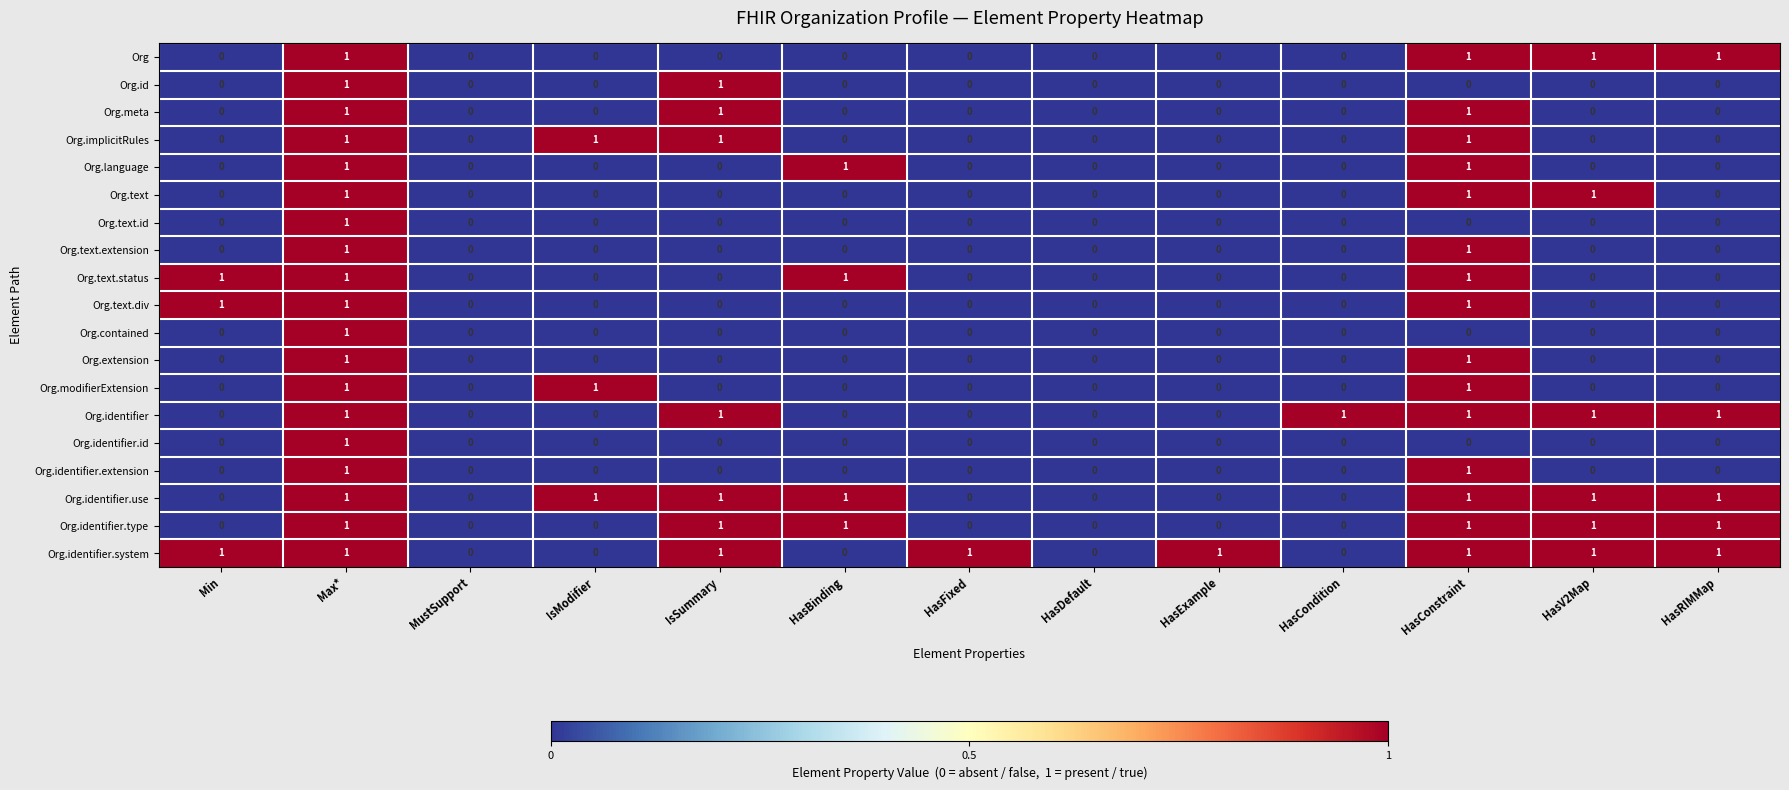

Between HasFixed and HasDefault, which series saw the biggest shift?

Org.identifier.system